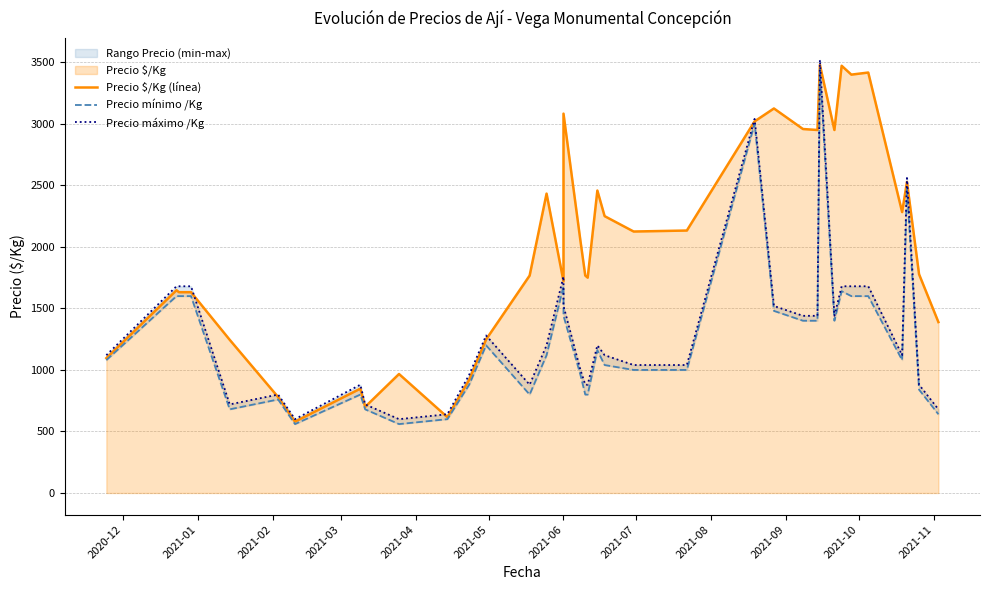

What position from the left is 2021-01?

2